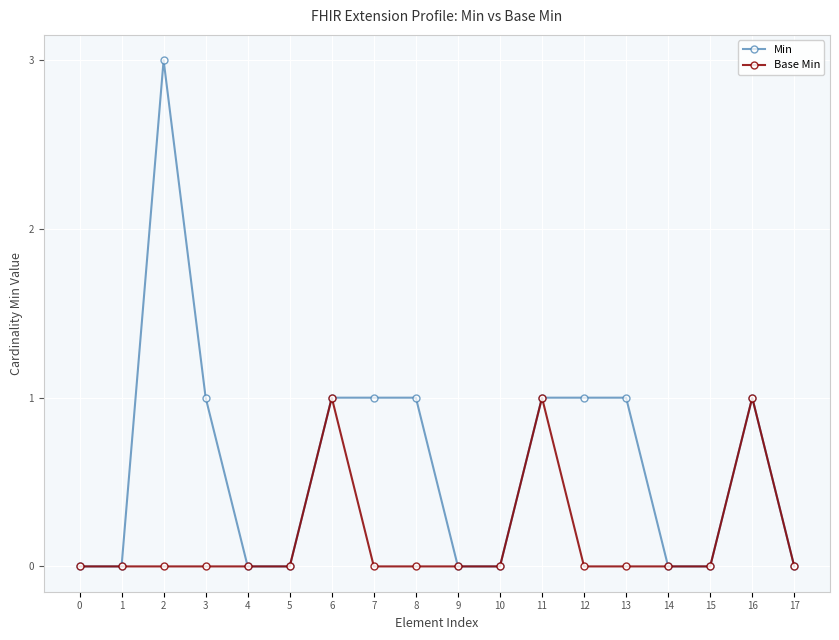

Reading right to left, extract all data points from this chart.

Min: 17=0	16=1	15=0	14=0	13=1	12=1	11=1	10=0	9=0	8=1	7=1	6=1	5=0	4=0	3=1	2=3	1=0	0=0
Base Min: 17=0	16=1	15=0	14=0	13=0	12=0	11=1	10=0	9=0	8=0	7=0	6=1	5=0	4=0	3=0	2=0	1=0	0=0